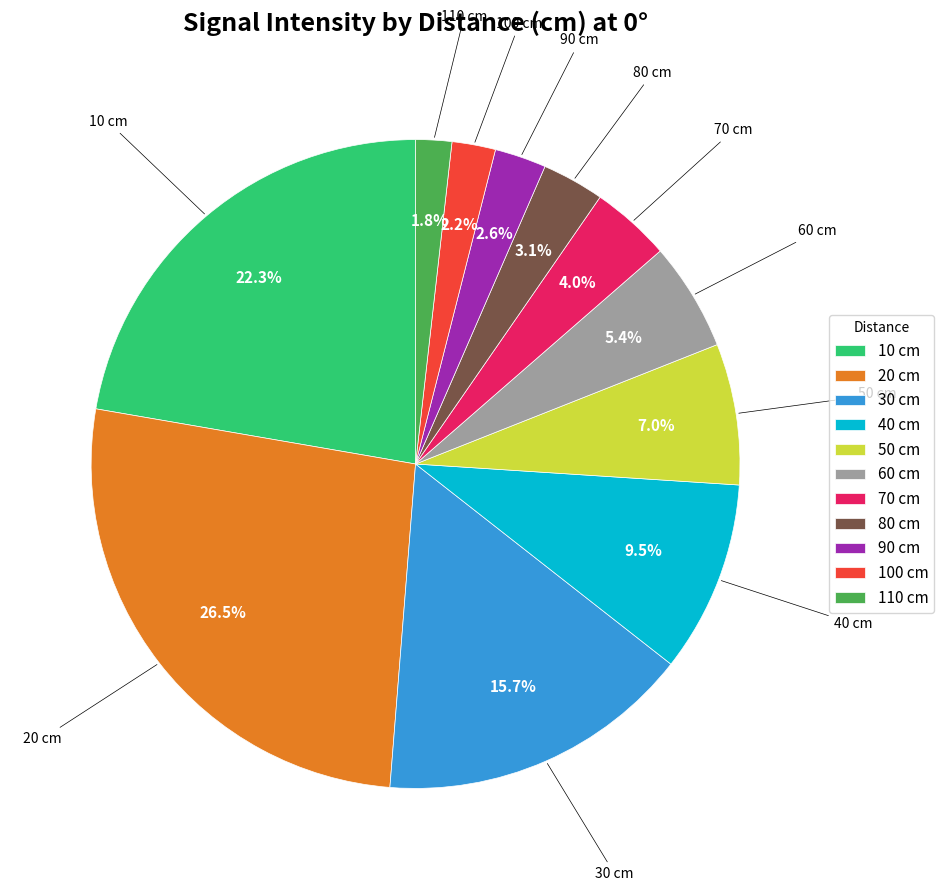

How many slices are in this pie chart?

11